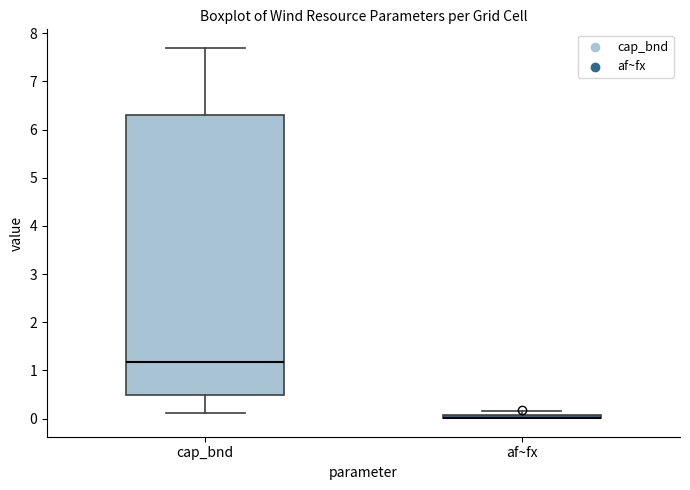

Comparing the boxes themselves (not the whiskers), which one is the tallest?

cap_bnd